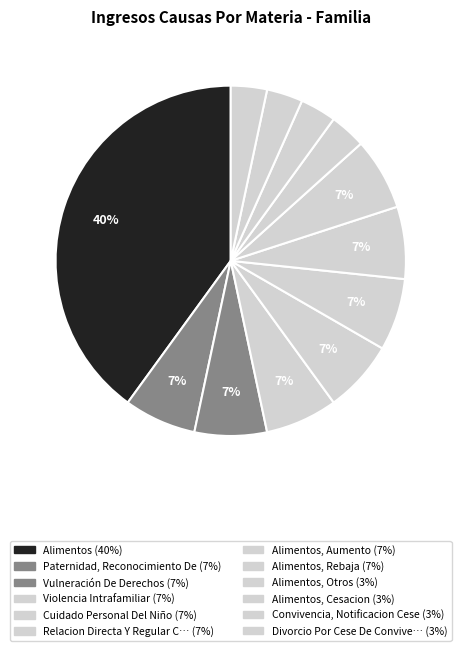

How many segments does this pie chart have?

12